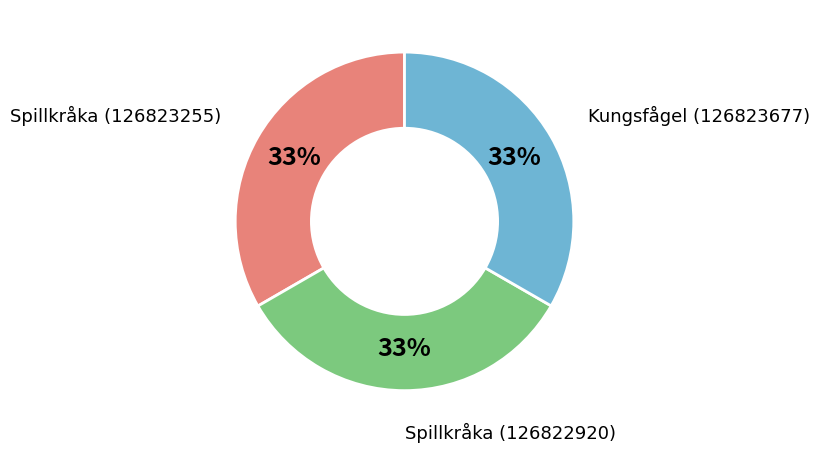

Do Spillkråka (126823255) and Spillkråka (126822920) together represent more than half of the pie?

Yes